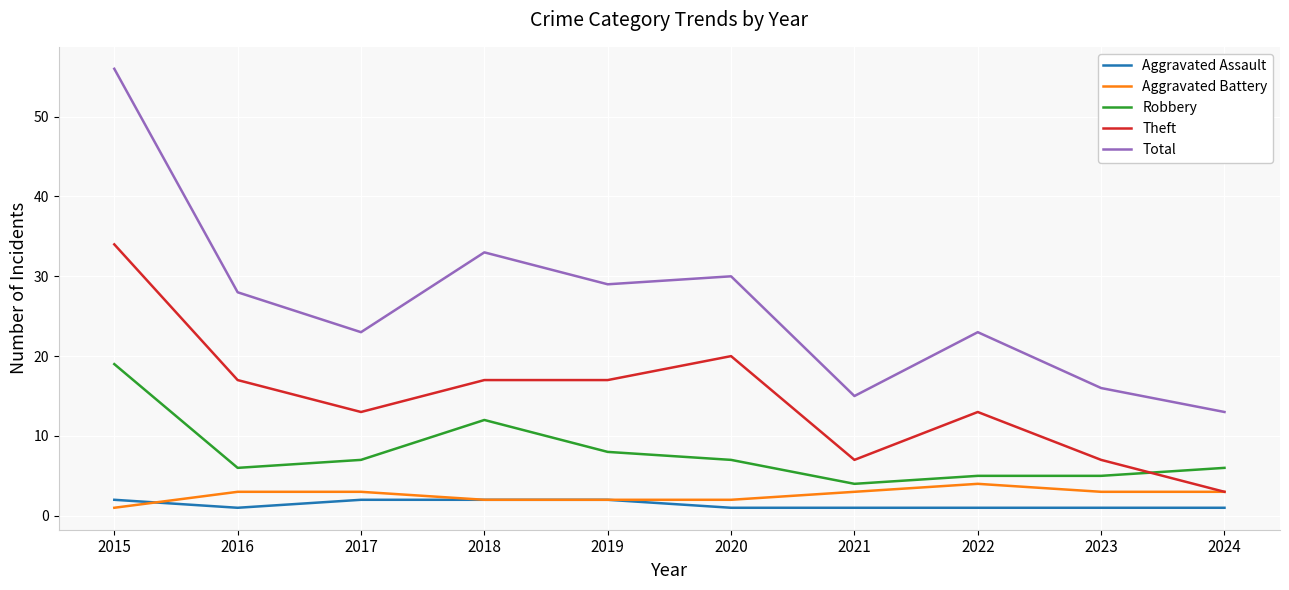

True or false: Total and Robbery intersect in this chart.

False